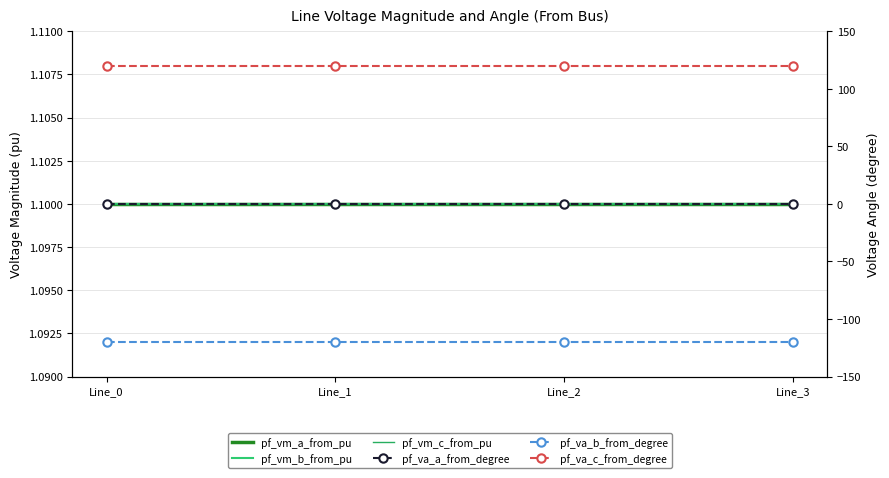

True or false: pf_va_b_from_degree and pf_va_a_from_degree cross at least once.

False